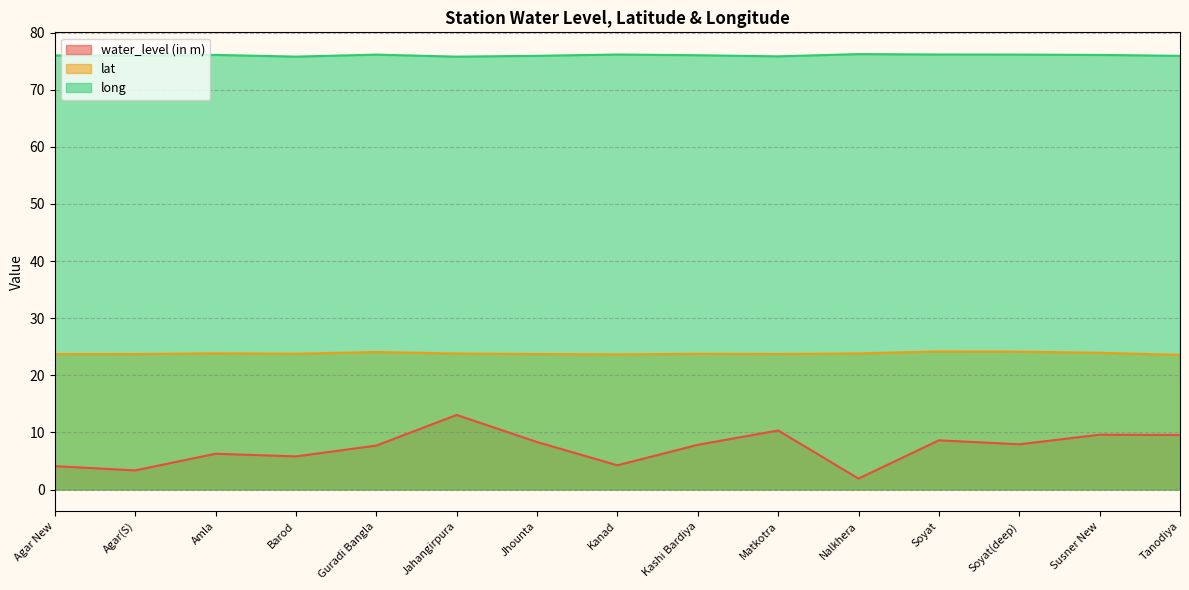

How many lines are shown in the chart?

3